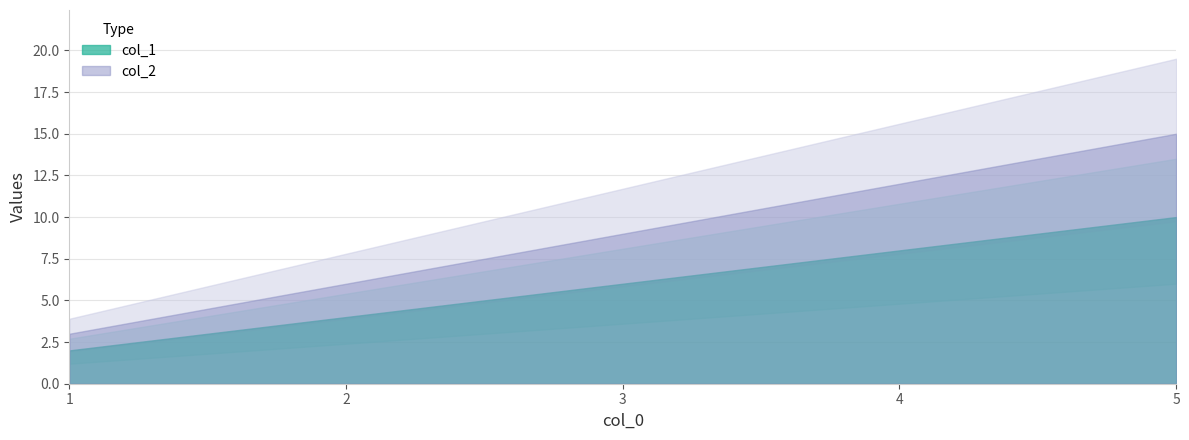

Which category has the lowest value in the col_1 series?

1